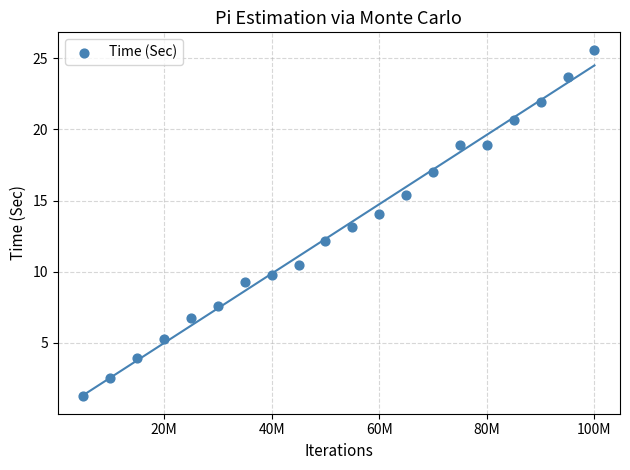

What is the range of Y values (max minus min)?

24.4